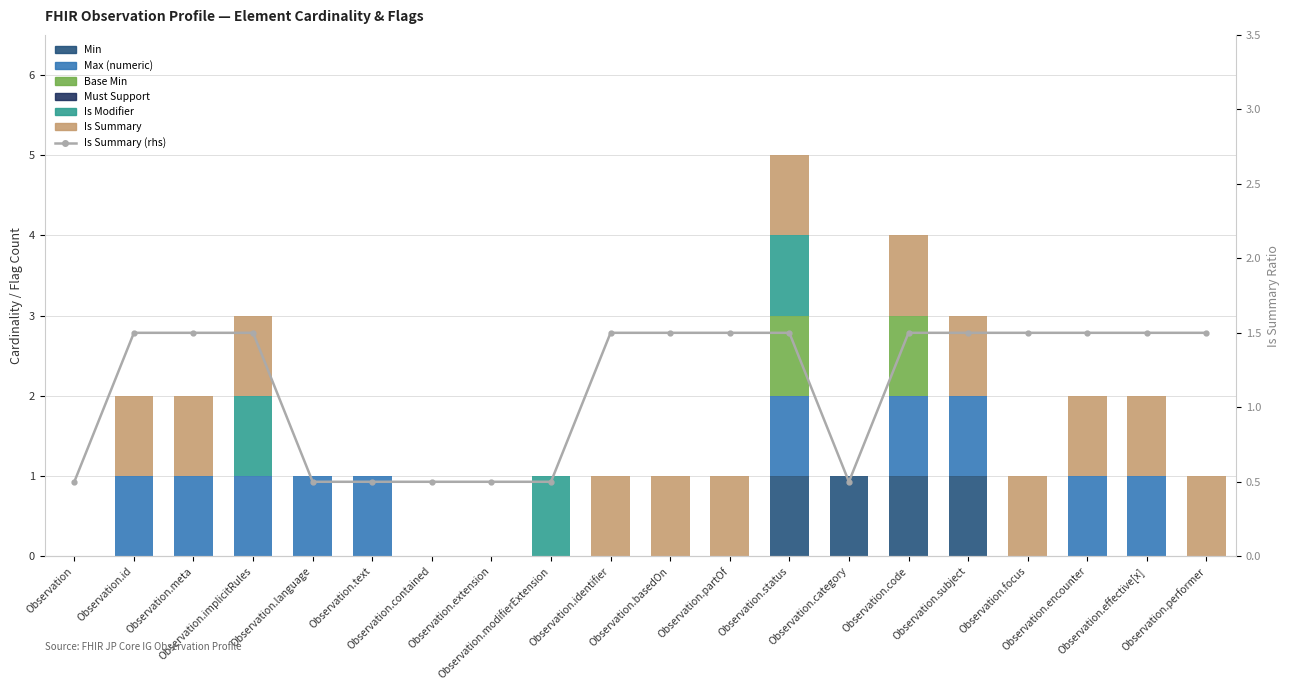

The value of Is Summary at Observation.subject is 1. True or false?

True